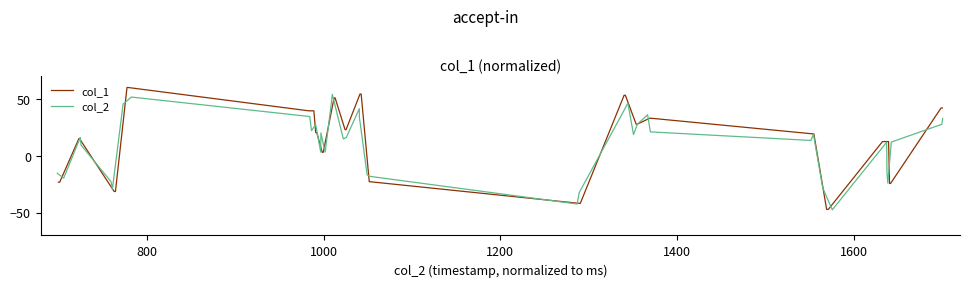

How many lines are shown in the chart?

2